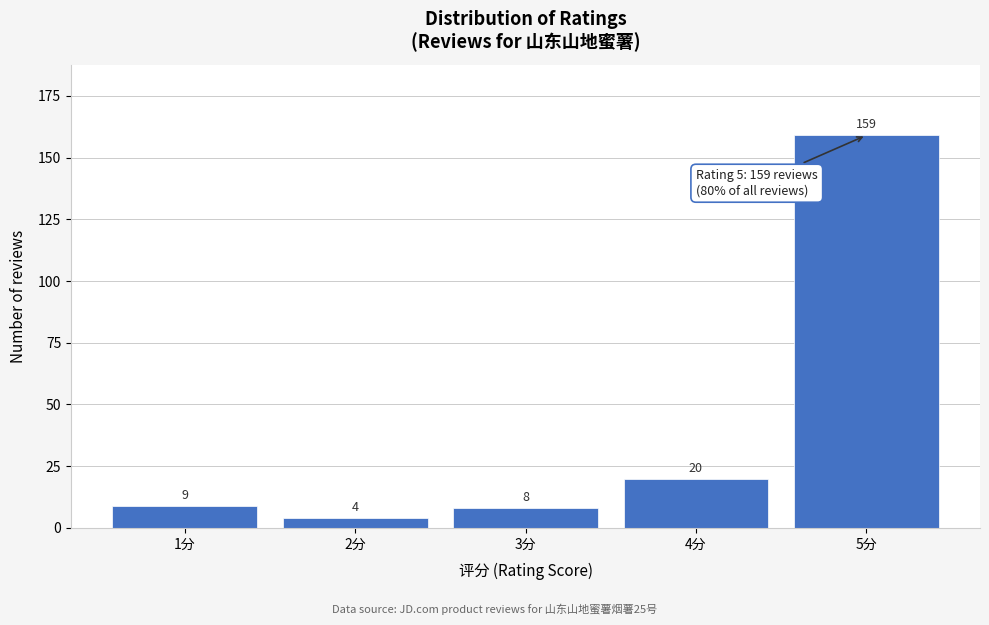

Reading right to left, list all the values displayed in this chart.

5分=159	4分=20	3分=8	2分=4	1分=9